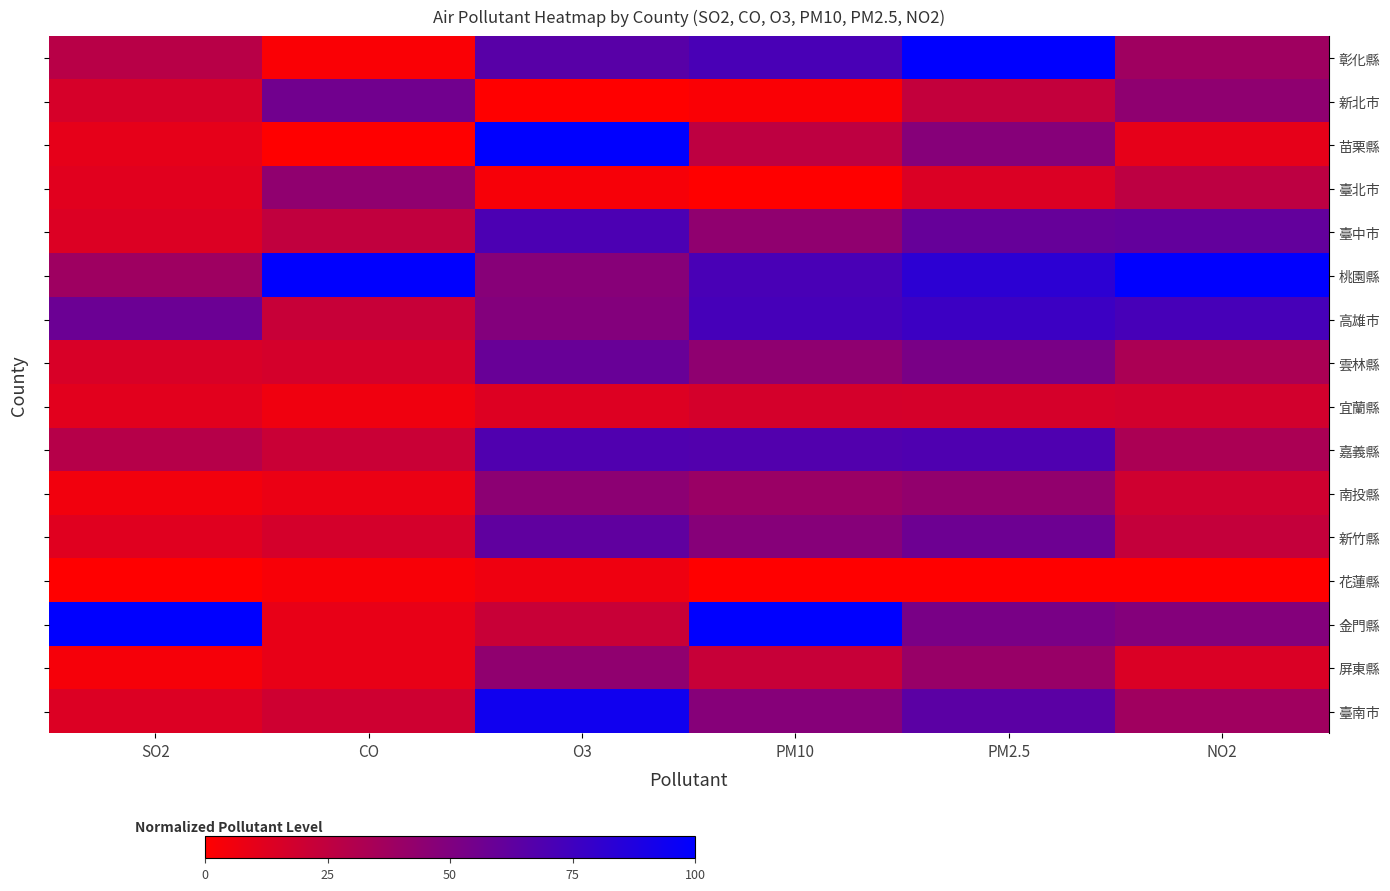

Reading right to left, transcribe all the data shown in this chart.

row_0: NO2=37.8	PM2.5=100.0	PM10=71.2	O3=65.6	CO=2.0	SO2=27.9
row_1: NO2=44.0	PM2.5=23.8	PM10=2.2	O3=0.0	CO=55.6	SO2=16.1
row_2: NO2=9.8	PM2.5=47.6	PM10=25.4	O3=100.0	CO=0.0	SO2=9.8
row_3: NO2=25.9	PM2.5=14.3	PM10=0.3	O3=3.3	CO=43.4	SO2=11.8
row_4: NO2=61.1	PM2.5=60.1	PM10=43.6	O3=70.3	CO=24.2	SO2=13.9
row_5: NO2=100.0	PM2.5=82.5	PM10=71.2	O3=47.2	CO=100.0	SO2=38.3
row_6: NO2=72.0	PM2.5=76.5	PM10=72.4	O3=48.7	CO=22.2	SO2=57.9
row_7: NO2=33.2	PM2.5=52.4	PM10=44.1	O3=59.4	CO=17.2	SO2=15.6
row_8: NO2=17.9	PM2.5=16.7	PM10=16.9	O3=13.6	CO=6.1	SO2=11.5
row_9: NO2=33.2	PM2.5=69.0	PM10=67.8	O3=68.7	CO=21.2	SO2=28.7
row_10: NO2=18.9	PM2.5=42.9	PM10=39.8	O3=45.3	CO=8.1	SO2=5.3
row_11: NO2=23.3	PM2.5=57.1	PM10=47.5	O3=62.5	CO=17.2	SO2=12.3
row_12: NO2=0.0	PM2.5=0.0	PM10=0.0	O3=6.6	CO=3.0	SO2=0.0
row_13: NO2=48.2	PM2.5=52.4	PM10=100.0	O3=21.9	CO=9.1	SO2=100.0
row_14: NO2=14.5	PM2.5=40.5	PM10=22.0	O3=43.7	CO=9.1	SO2=3.7
row_15: NO2=37.3	PM2.5=64.3	PM10=47.5	O3=93.7	CO=19.2	SO2=13.9